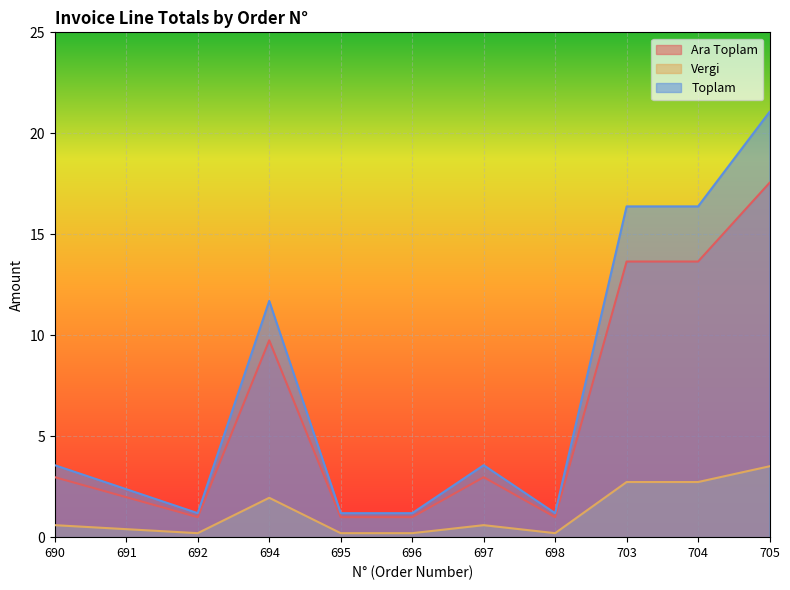

What is the difference between the maximum and second lowest values in the Ara Toplam series?

16.6